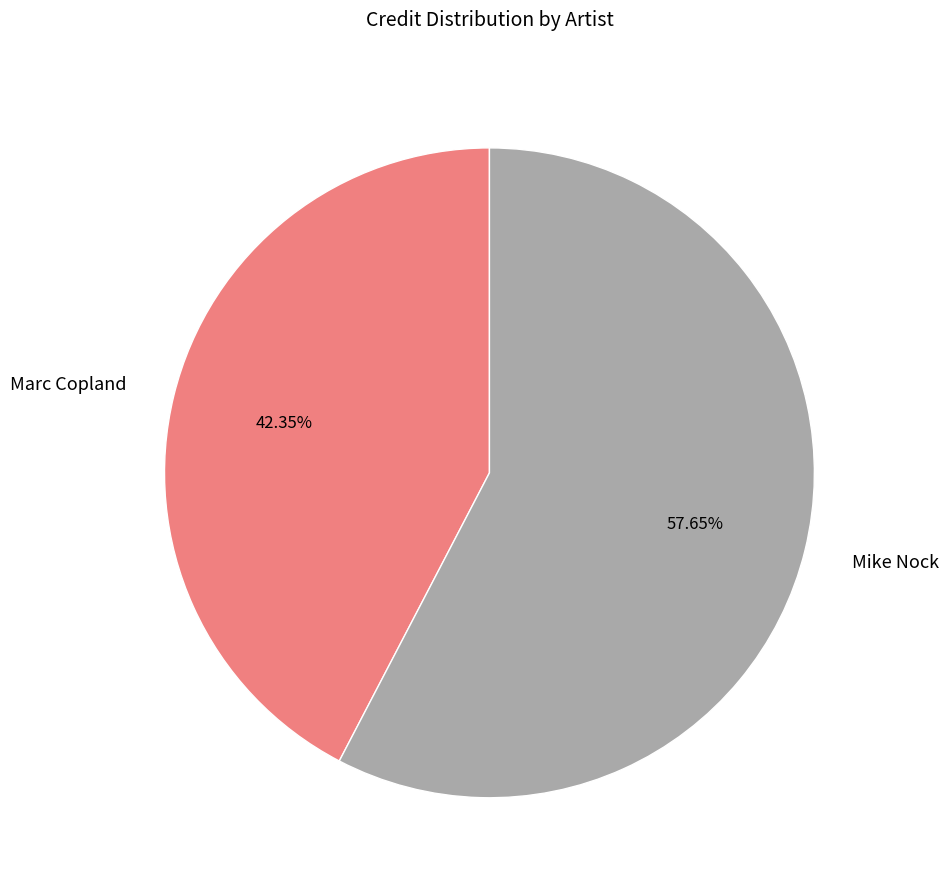

What is the majority slice?

Mike Nock